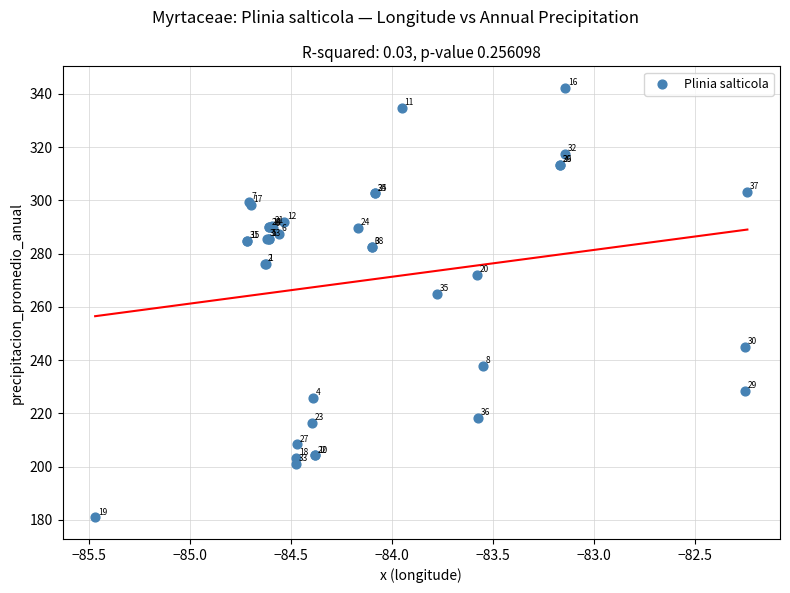

What Y value in the scatter plot is closest to 261?

264.8